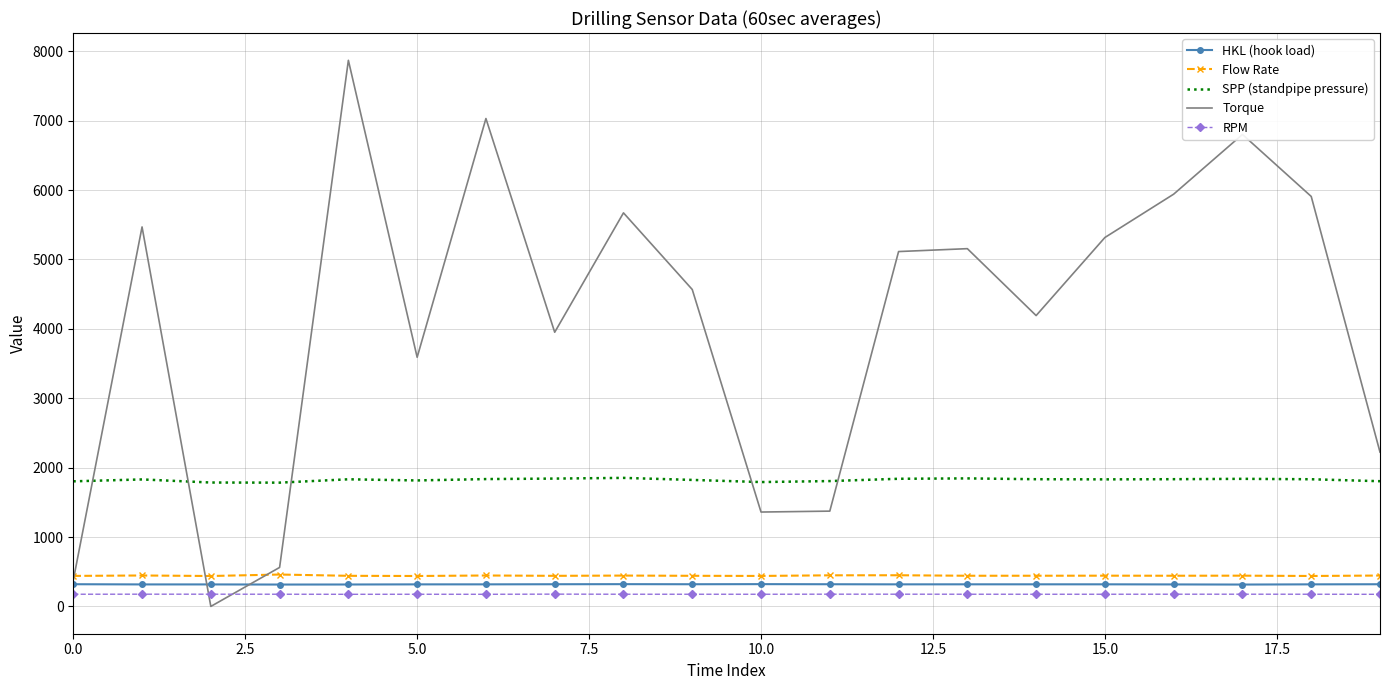

What is the lowest value of the SPP (standpipe pressure) series?

1783.7